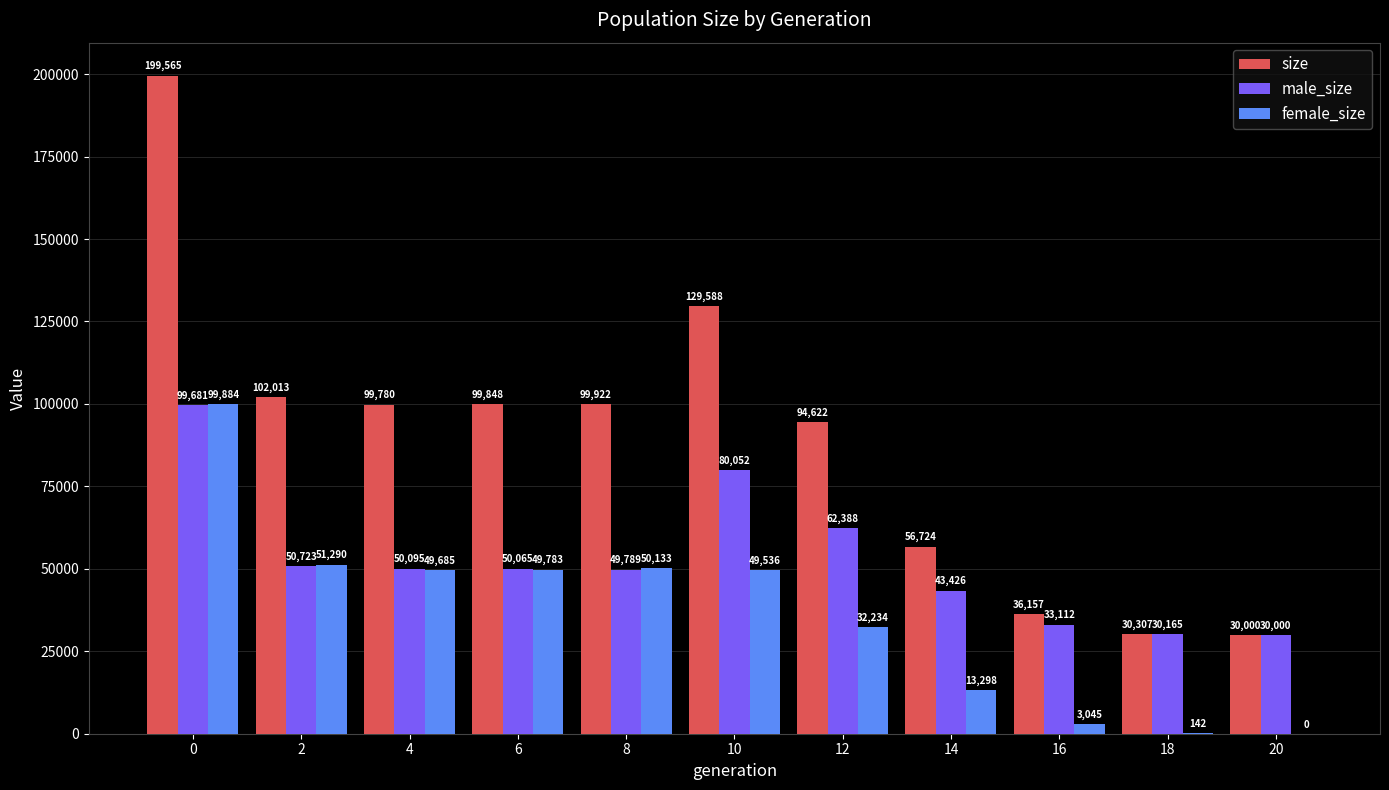

Which series changed the most between 2 and 8?

size